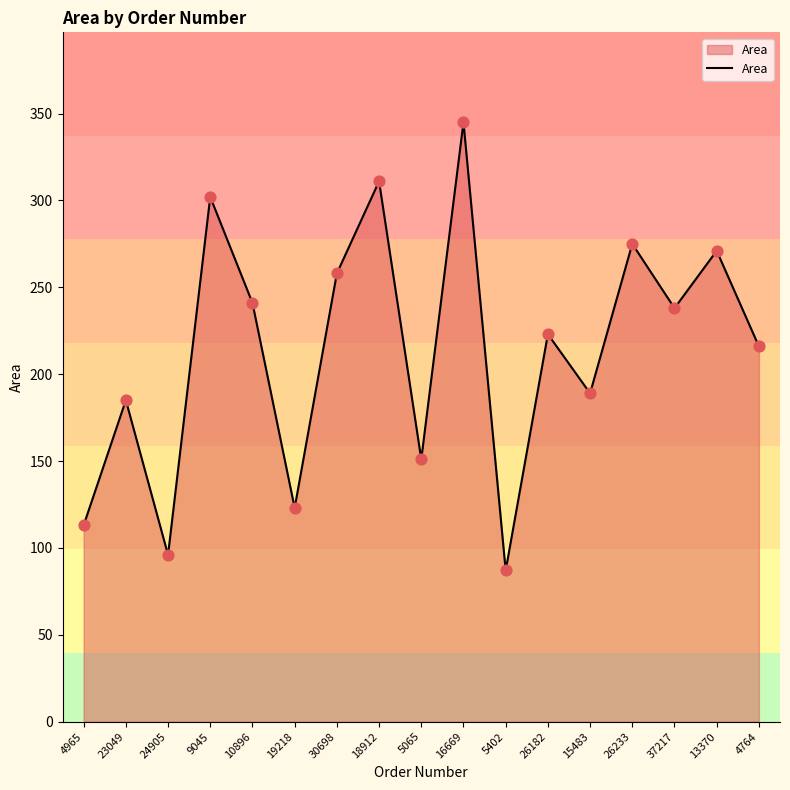

What is the ratio of the value at 4764 to the value at 16669?

0.6